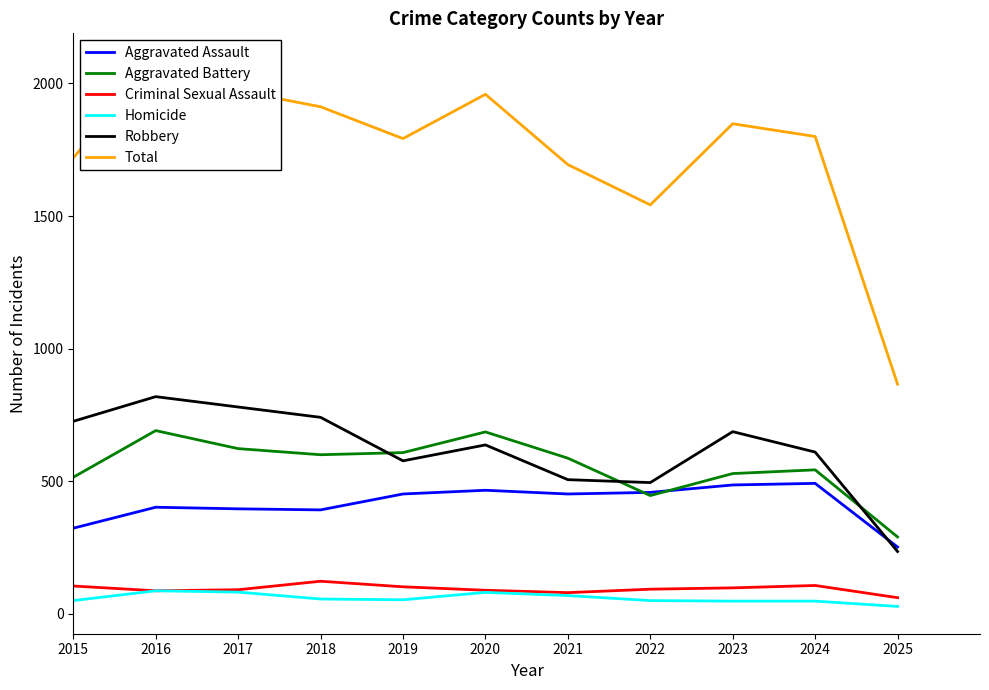

True or false: Homicide and Robbery cross at least once.

False